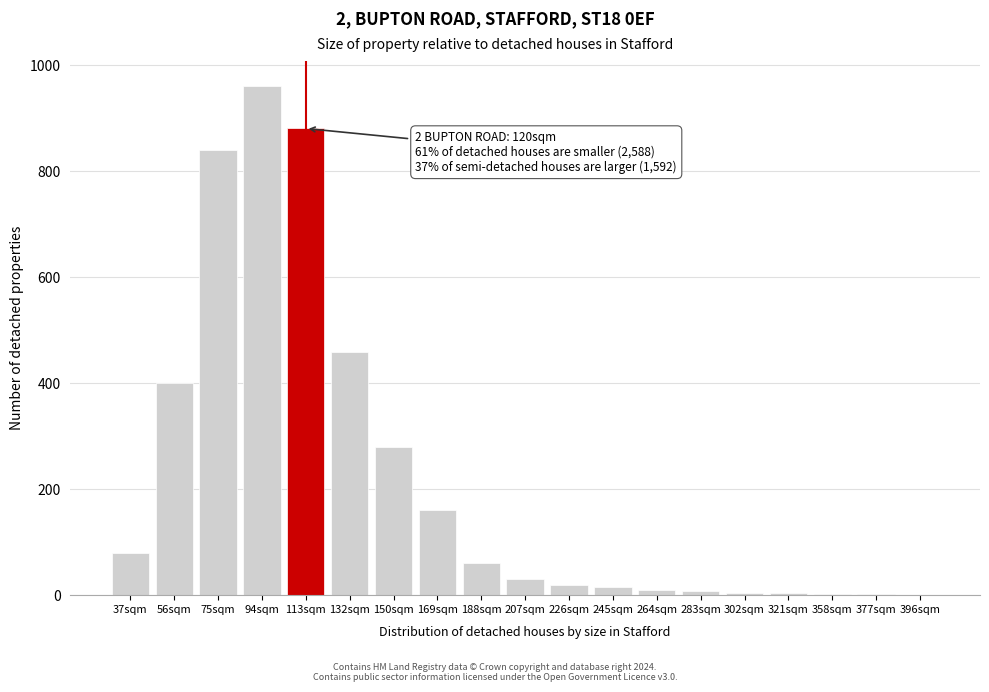

What is the sum of all values?

4220